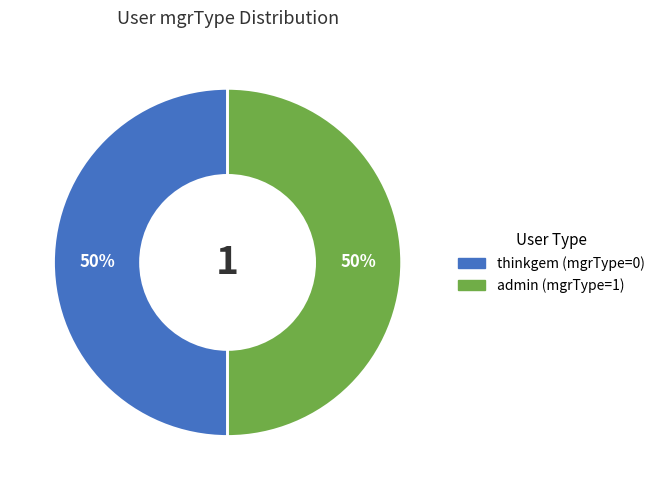

To the nearest percent, what is the combined percentage of thinkgem and admin?

100%